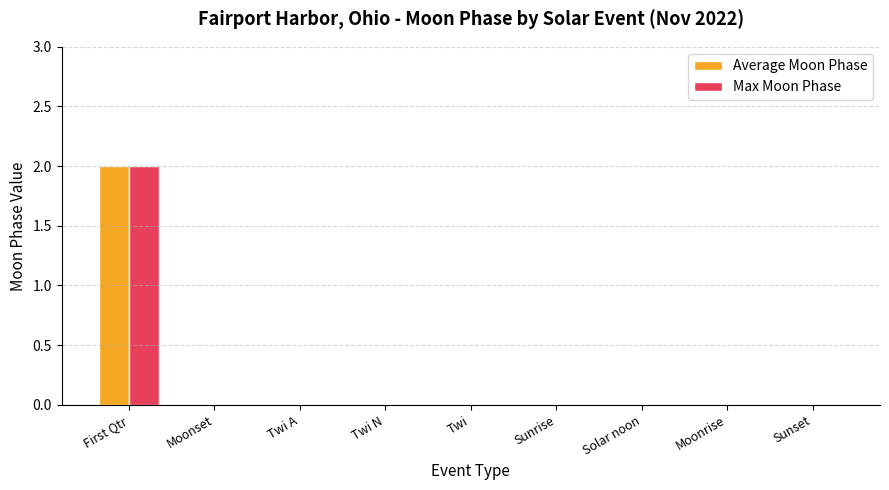

At which category is the sum across all series the highest?

First Qtr